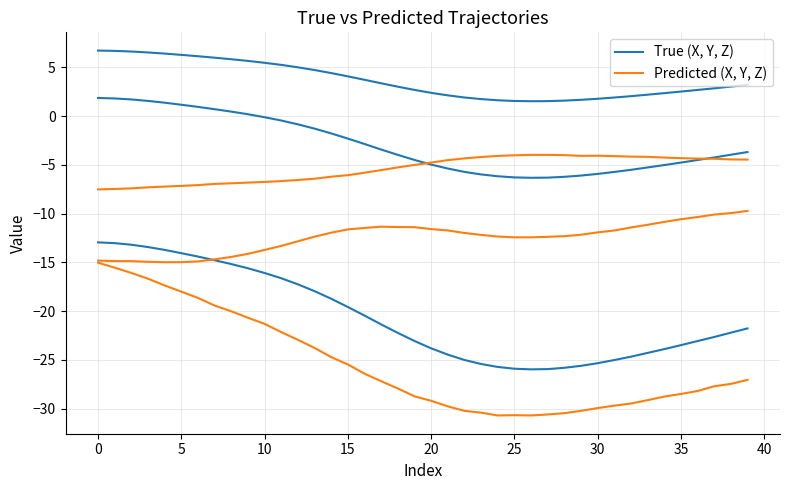

How many categories are shown in the chart?

40